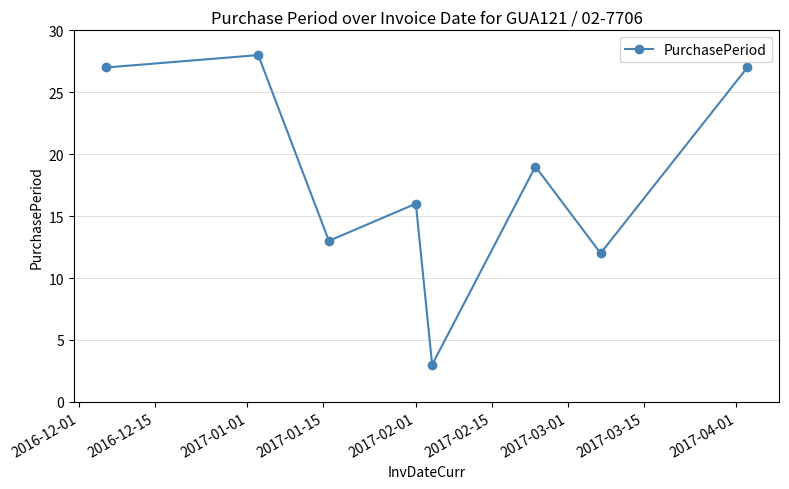

What is the greatest value displayed?

28